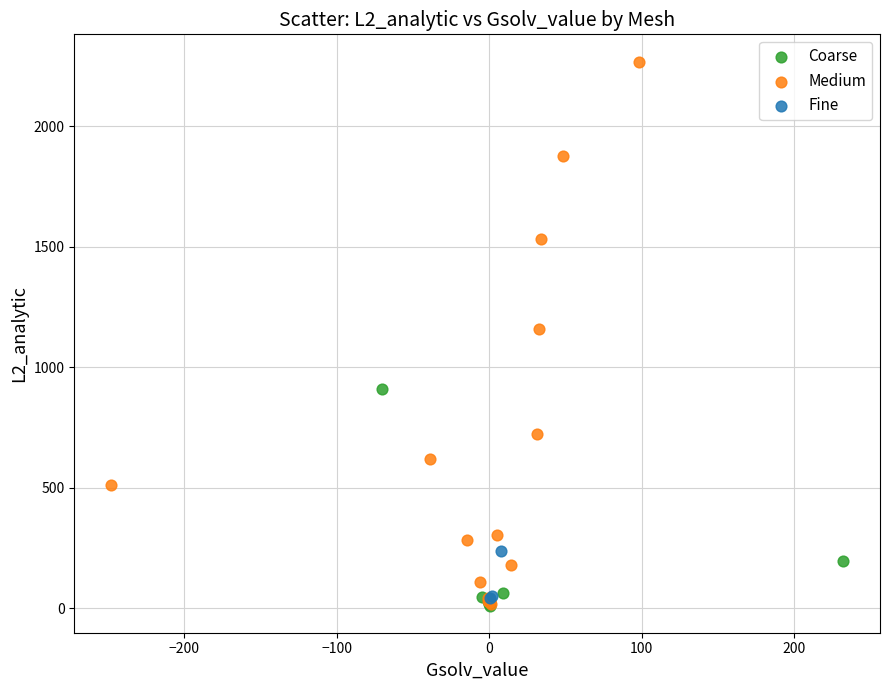

Which series reaches the maximum Y coordinate?

Medium